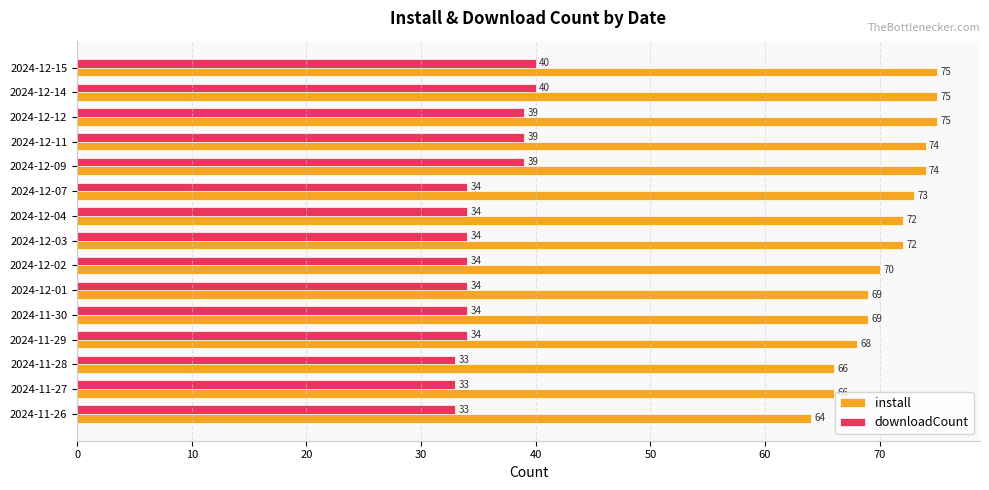

What is the highest value of the downloadCount series?

40